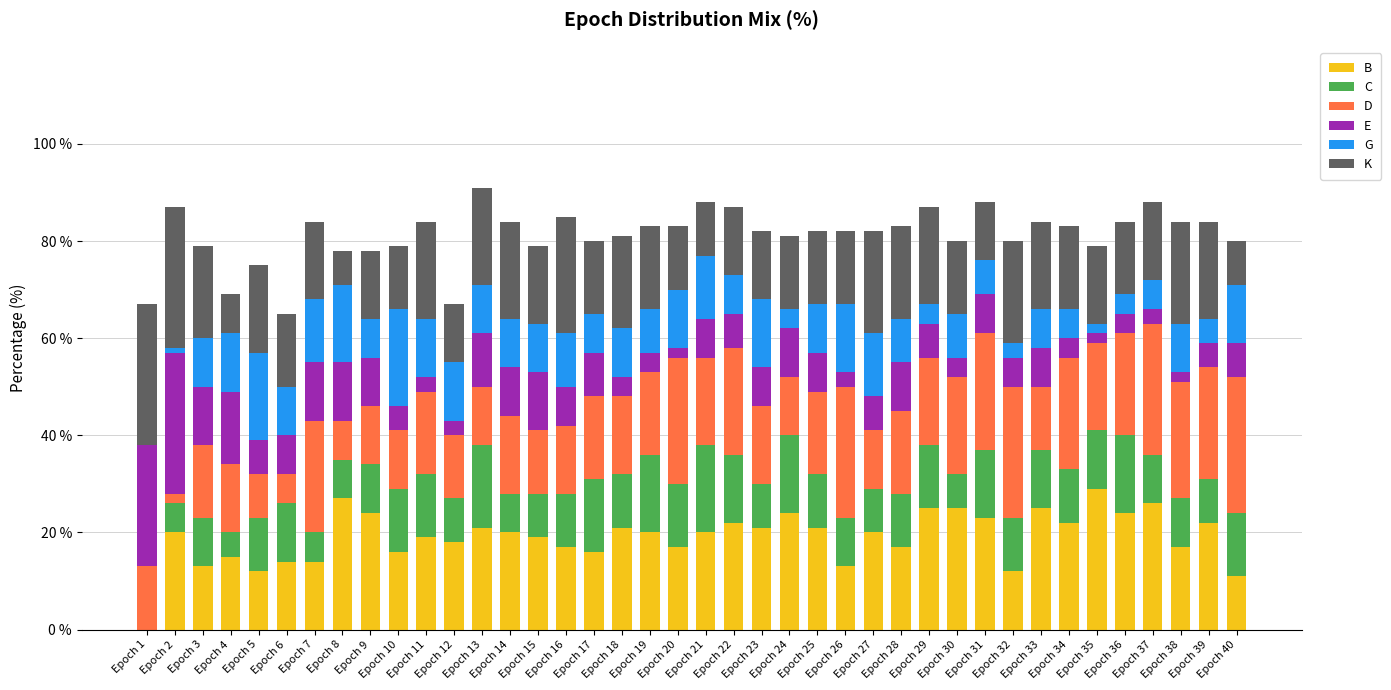

What is the maximum value for B?

29